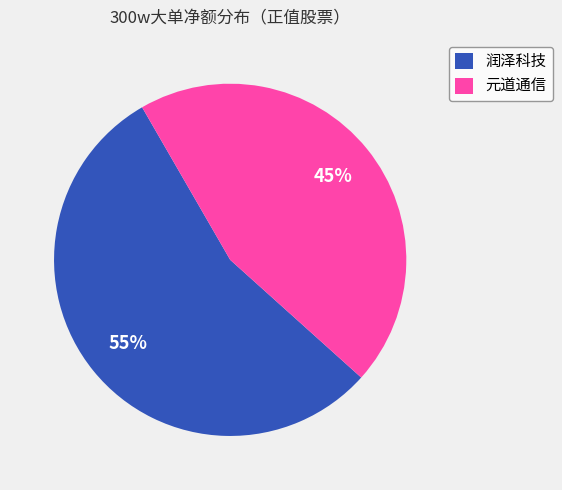

Approximately how many times larger is the value at 润泽科技 compared to 元道通信?

1.2